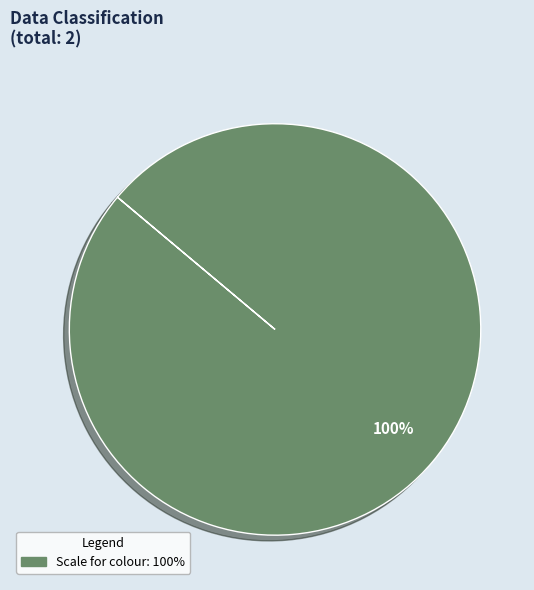

Is there any slice that represents more than half of the pie?

Yes